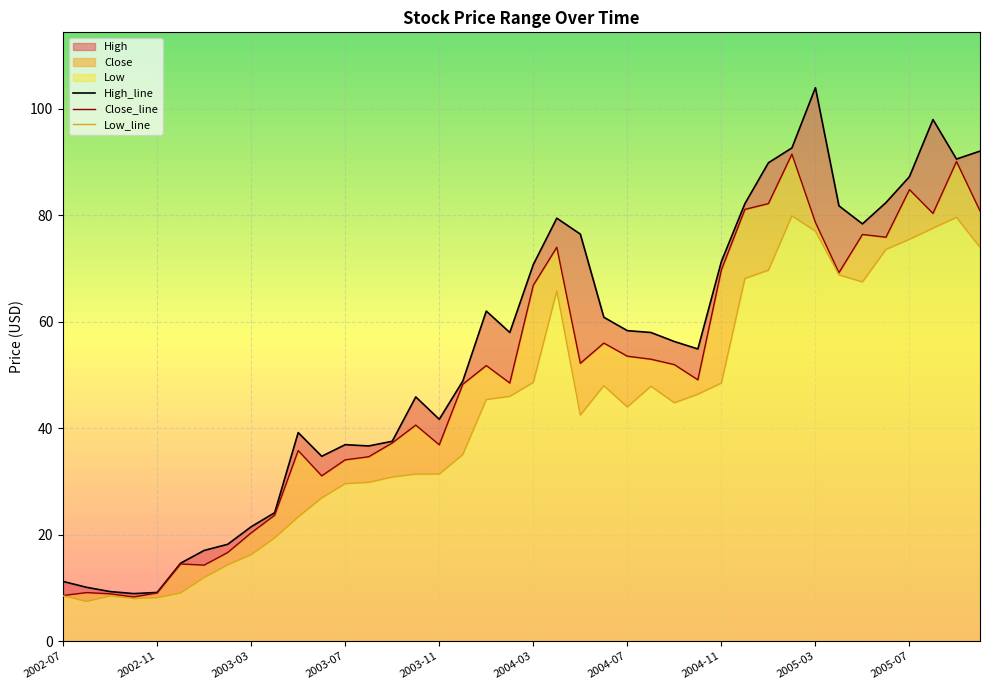

At which category does the chart reach its peak across all series?

2005-03